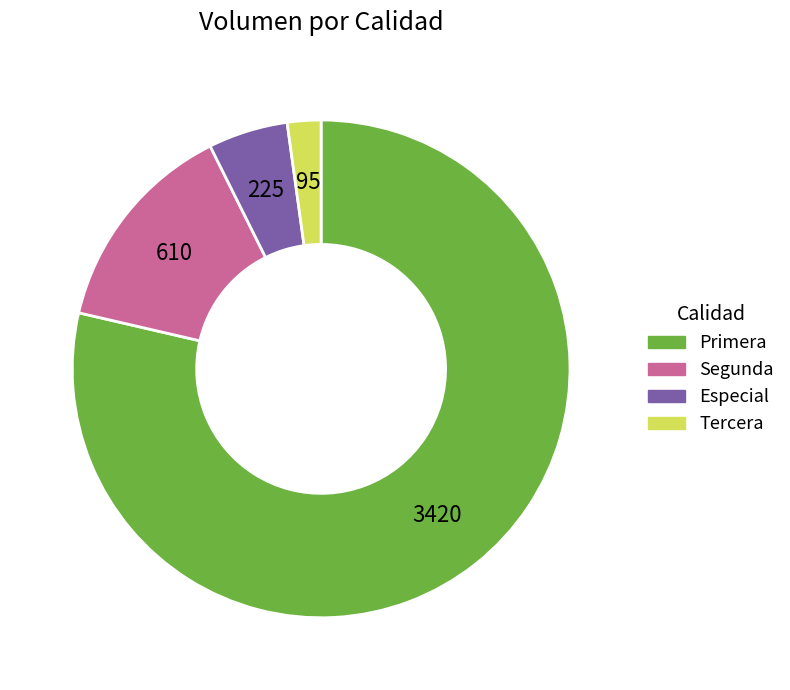

Is there any slice that represents more than half of the pie?

Yes